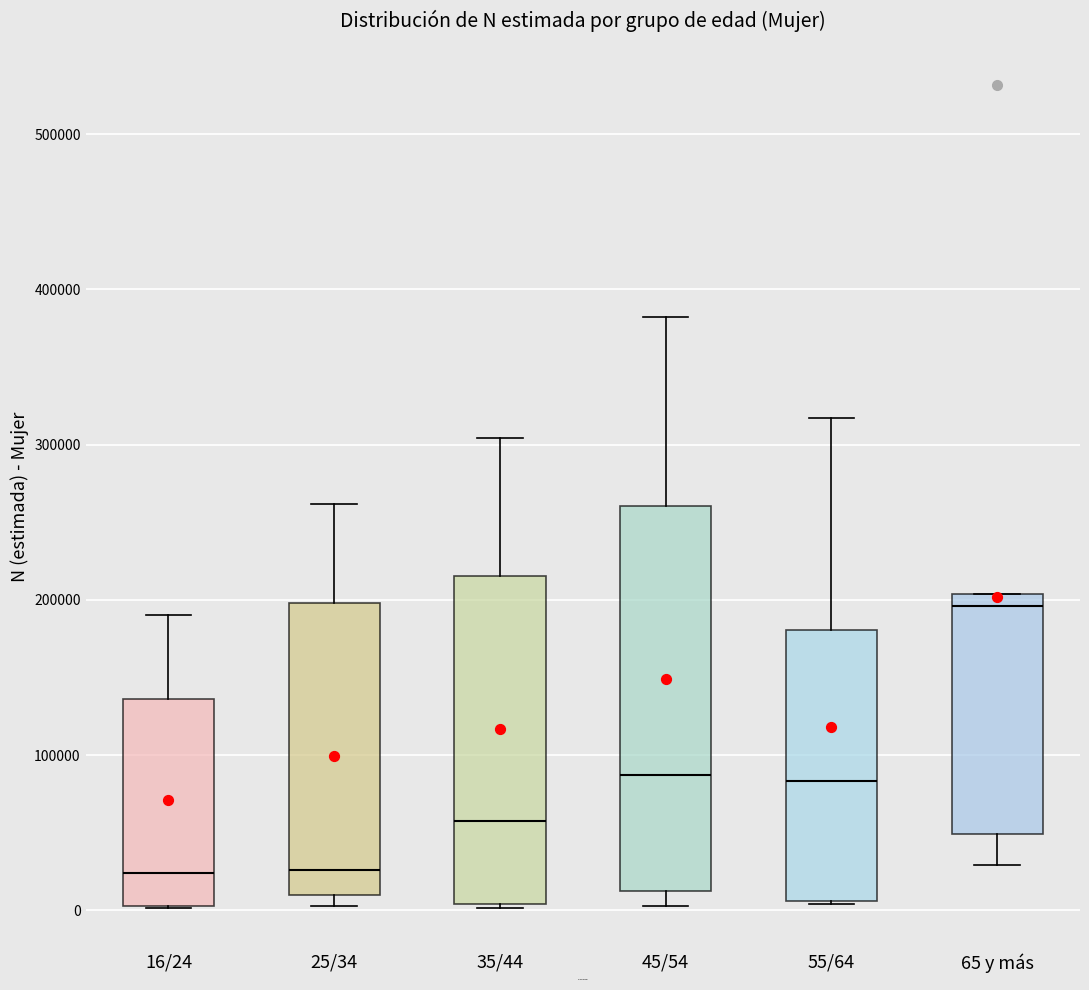

Where does the upper whisker of the box for 45/54 end on the y-axis? The values are not printed on the chart, so give them approximately, as read against the axis.

380000